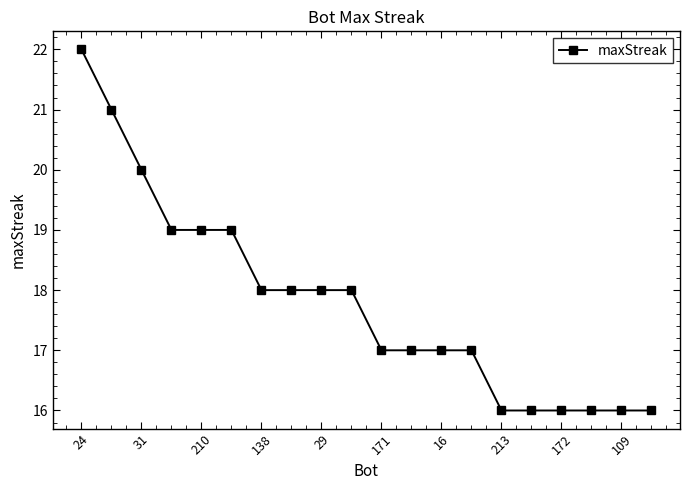

How many values are between 16 and 19?

17